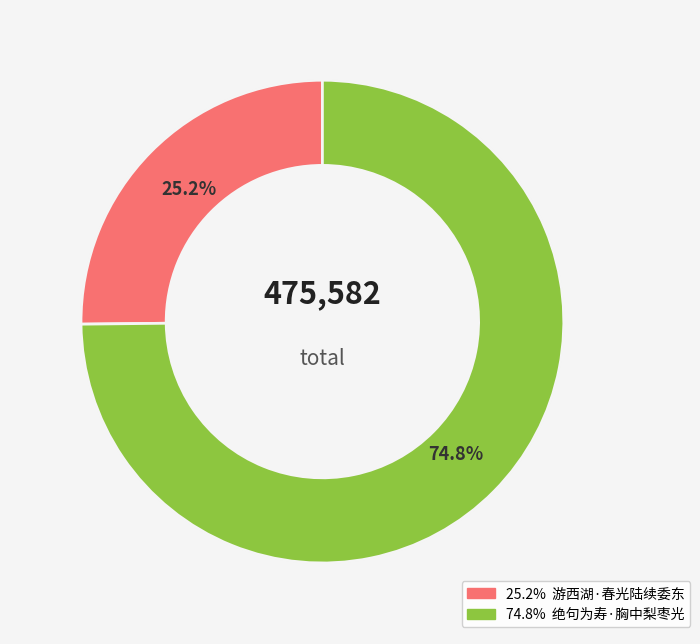

Does 游西湖·春光陆续委东流 represent more than half of the total?

No